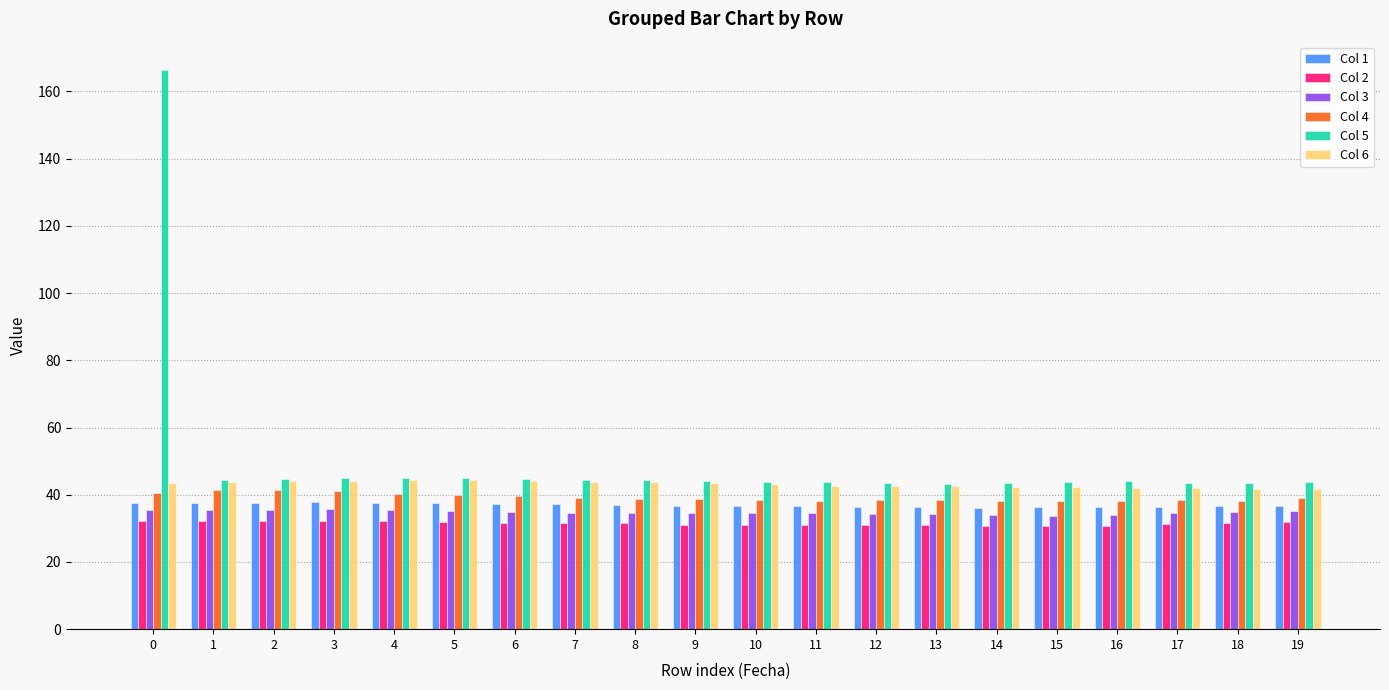

What is the highest value of the Col 1 series?

37.8